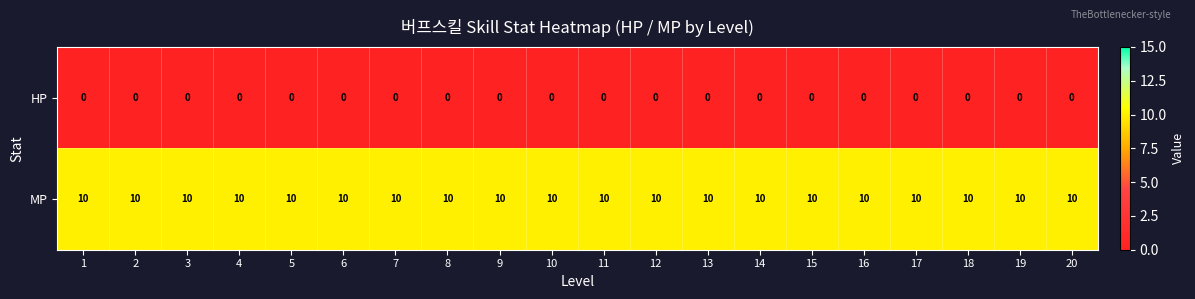

List the series in order of their overall mean, highest first.

MP, HP